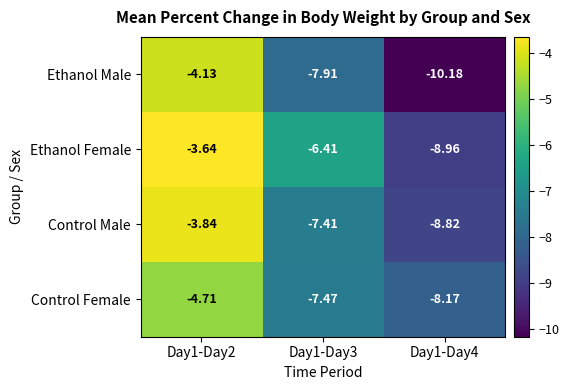

Is the value of Control Male at Day1-Day3 greater than the value of Control Female at Day1-Day4?

Yes